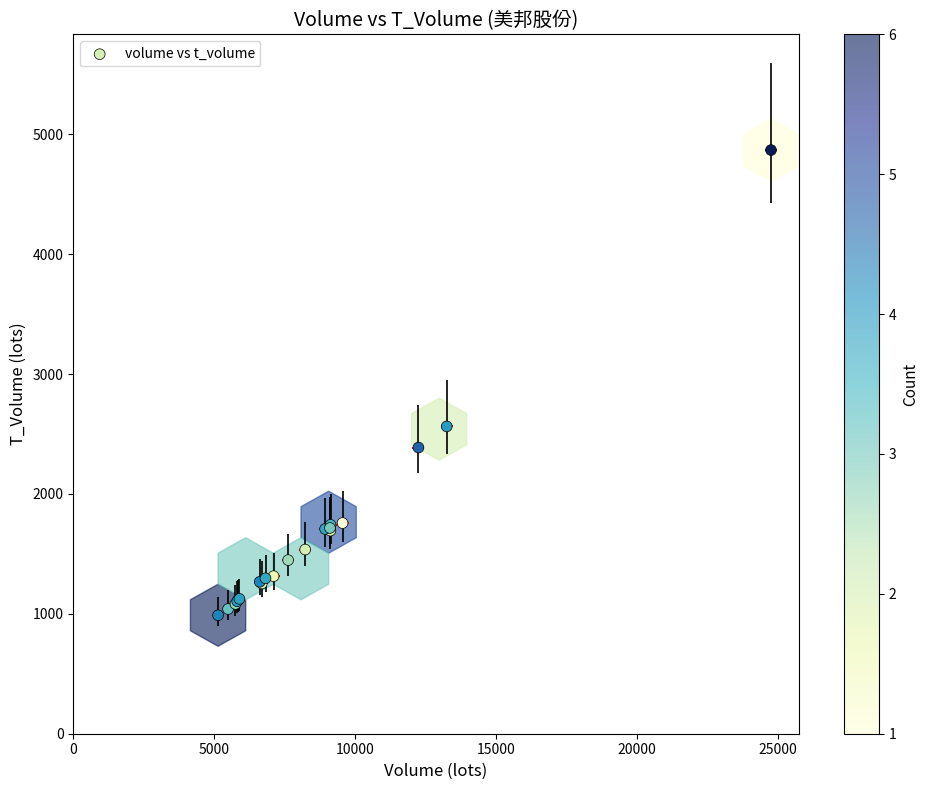

What Y value in the scatter plot is closest to 2928?

2563